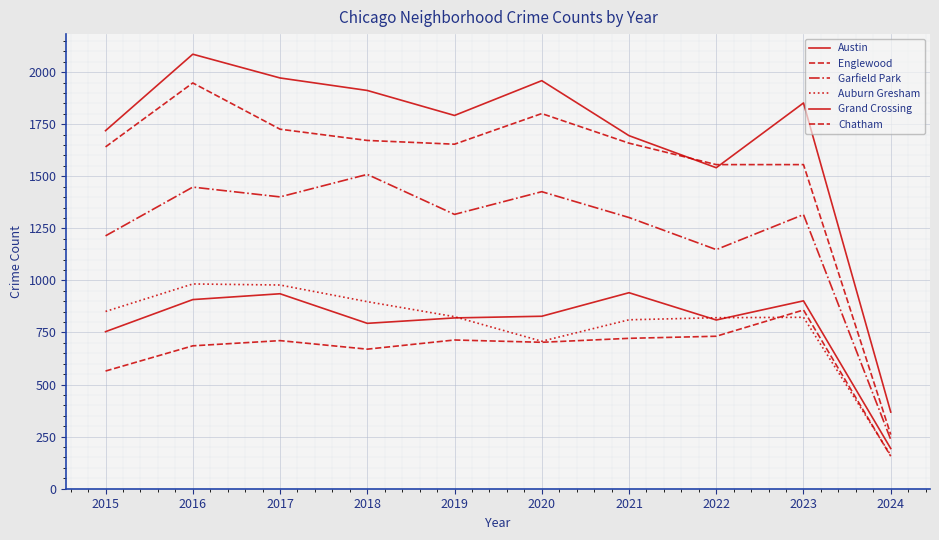

What is the maximum value shown in the chart?

2086